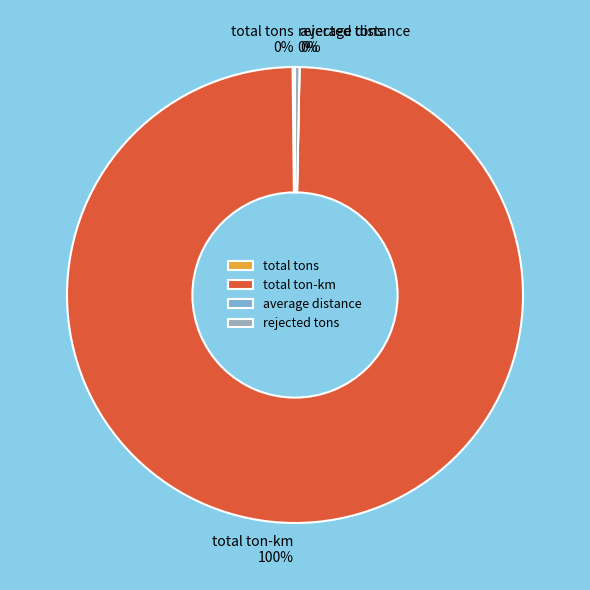

Is it true that total ton-km is 85% of the pie?

False